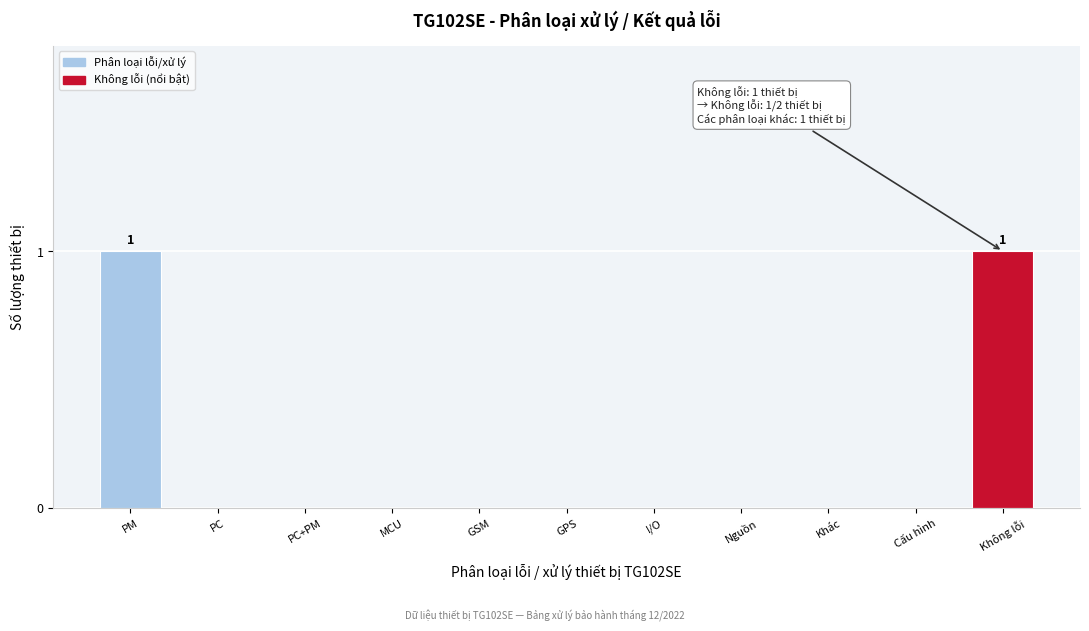

Reading left to right, what are all the values shown in this chart?

PM=1	PC=0	PC+PM=0	MCU=0	GSM=0	GPS=0	I/O=0	Nguồn=0	Khác=0	Cấu hình=0	Không lỗi=1